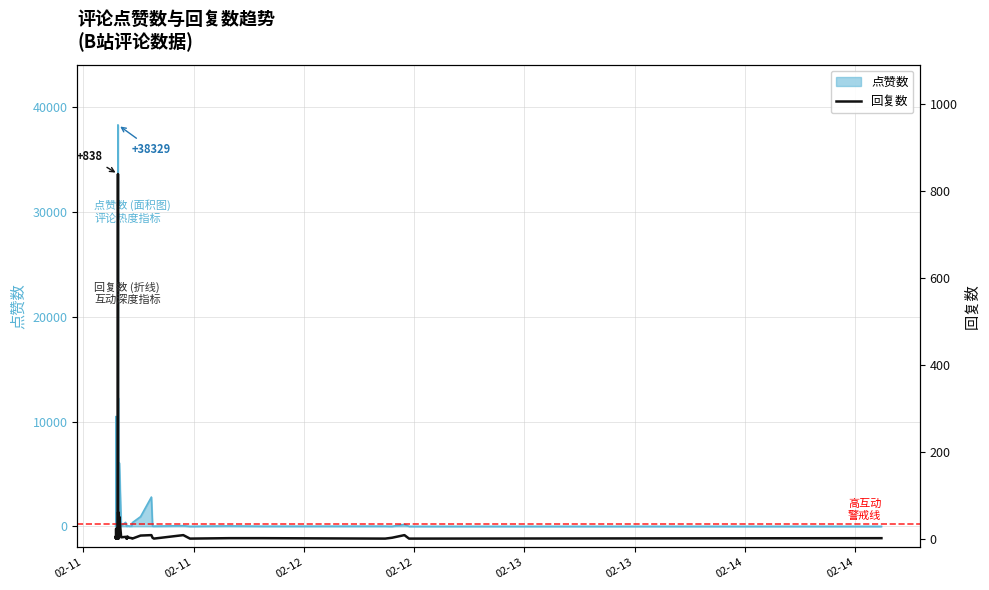

How many data points are less than 2?

19